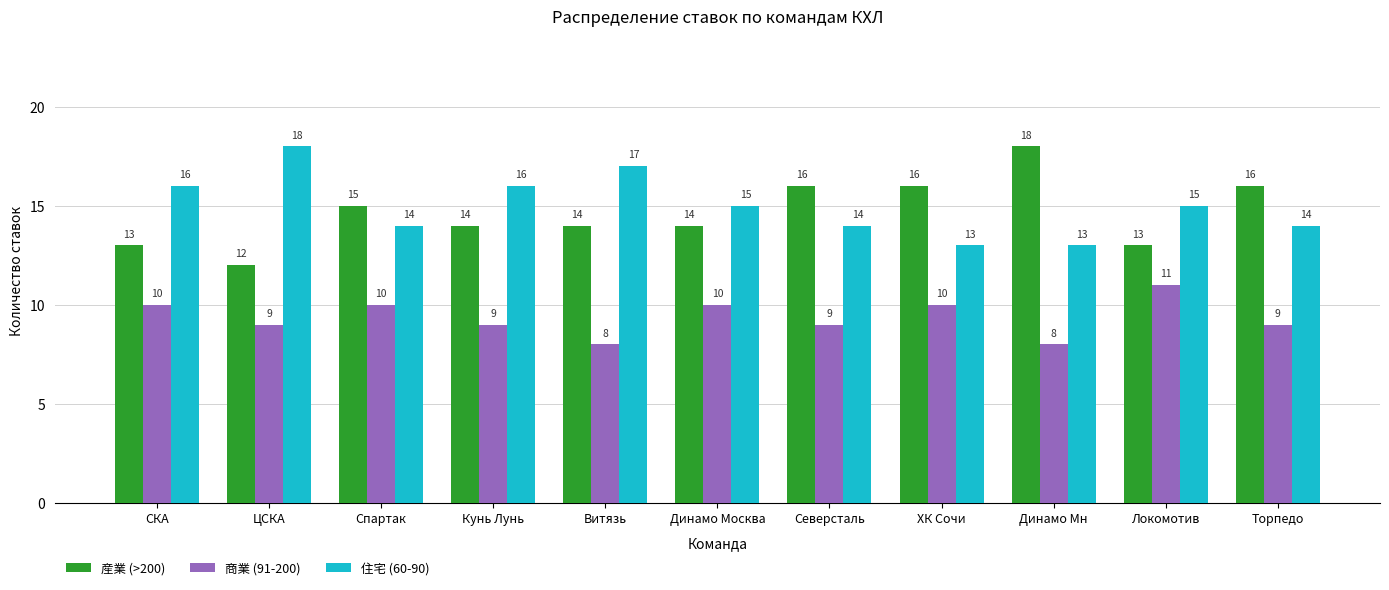

What is the smallest value displayed?

8